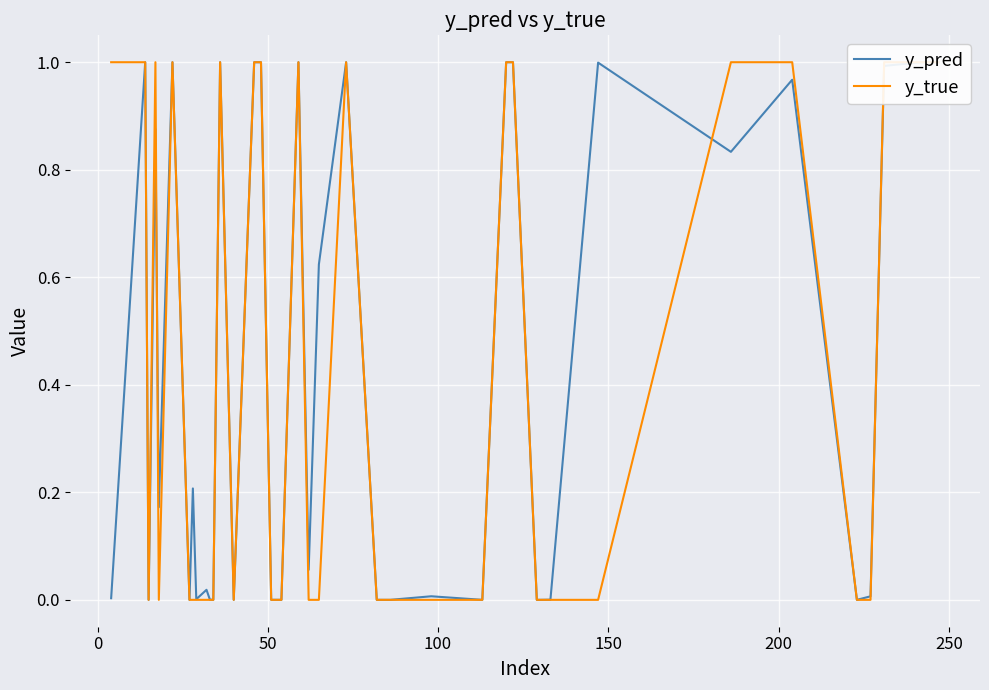

How many lines are shown in the chart?

2